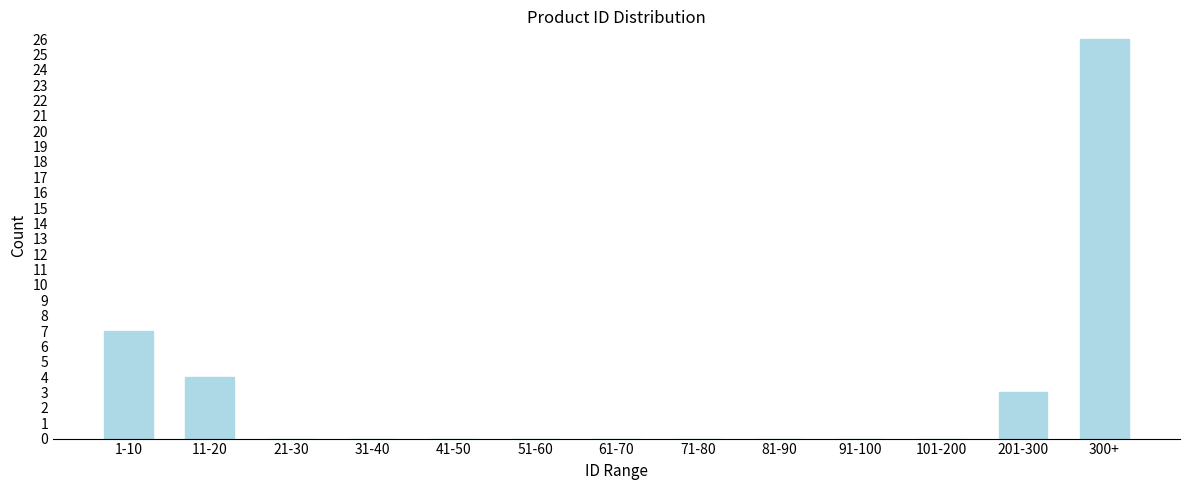

Reading right to left, what are all the values shown in this chart?

300+=26	201-300=3	101-200=0	91-100=0	81-90=0	71-80=0	61-70=0	51-60=0	41-50=0	31-40=0	21-30=0	11-20=4	1-10=7